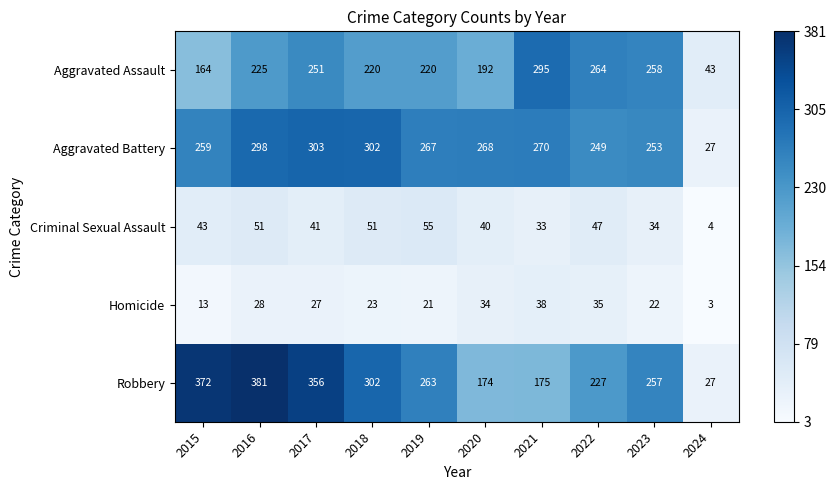

What is the difference between the maximum and second lowest values in the Aggravated Assault series?

131